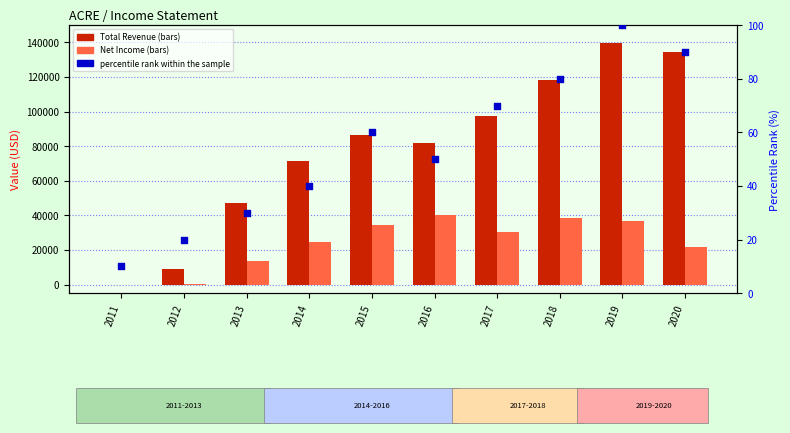

Is the value of percentile rank within the sample at 2014 greater than the value of Net Income at 2012?

No